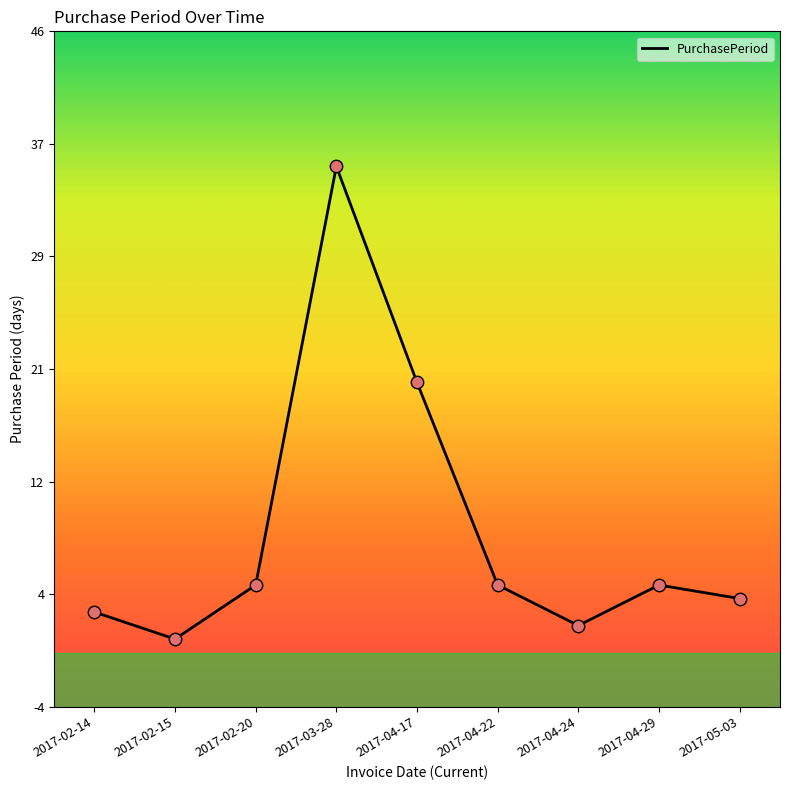

Is this an area chart (filled region under the line)?

No